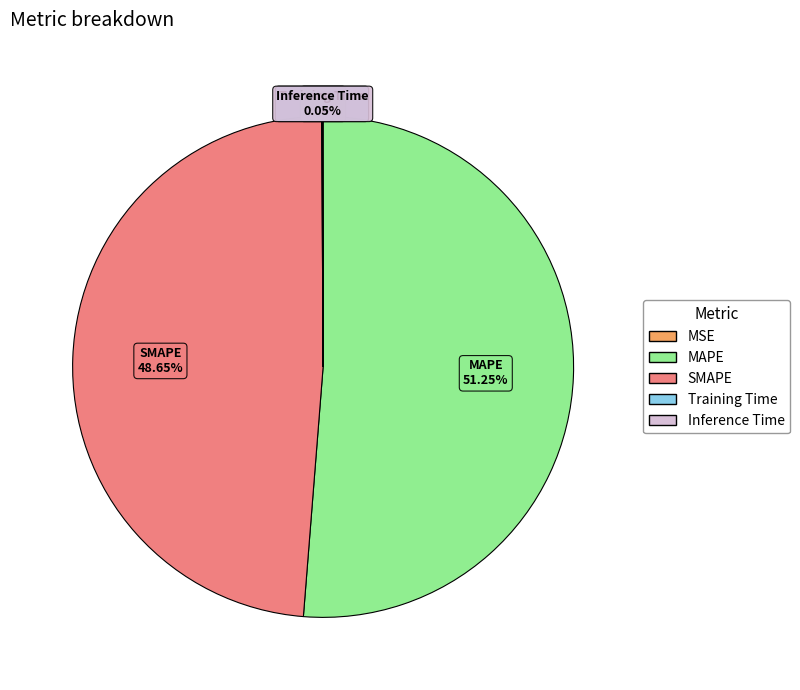

Which category has the biggest portion of the pie?

MAPE